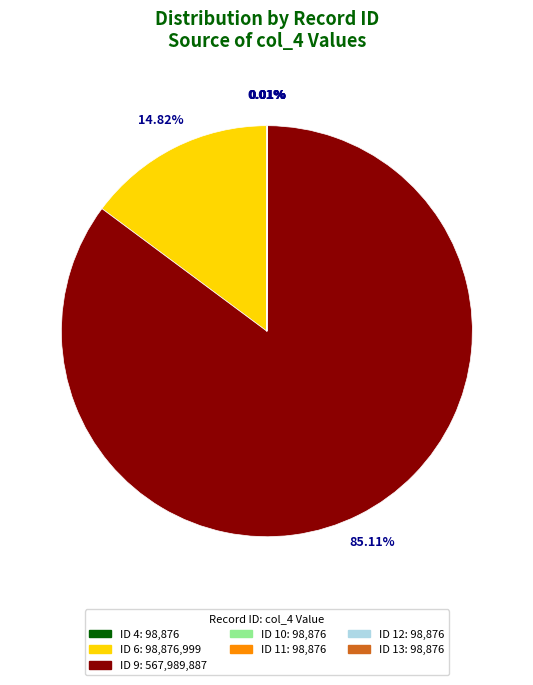

Is there a majority slice in this chart?

Yes